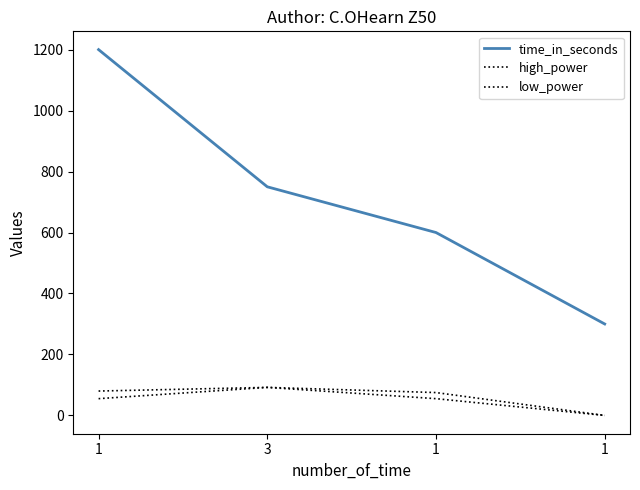

Reading right to left, what are all the values shown in this chart?

time_in_seconds: 300	600	750	1200
high_power: 0	55	92	80
low_power: 0	75	92	55